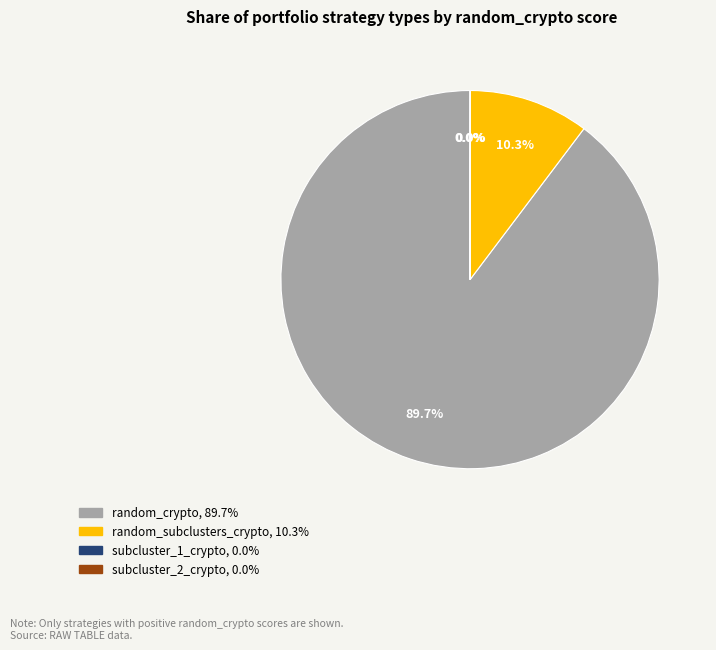

Is there a majority slice in this chart?

Yes